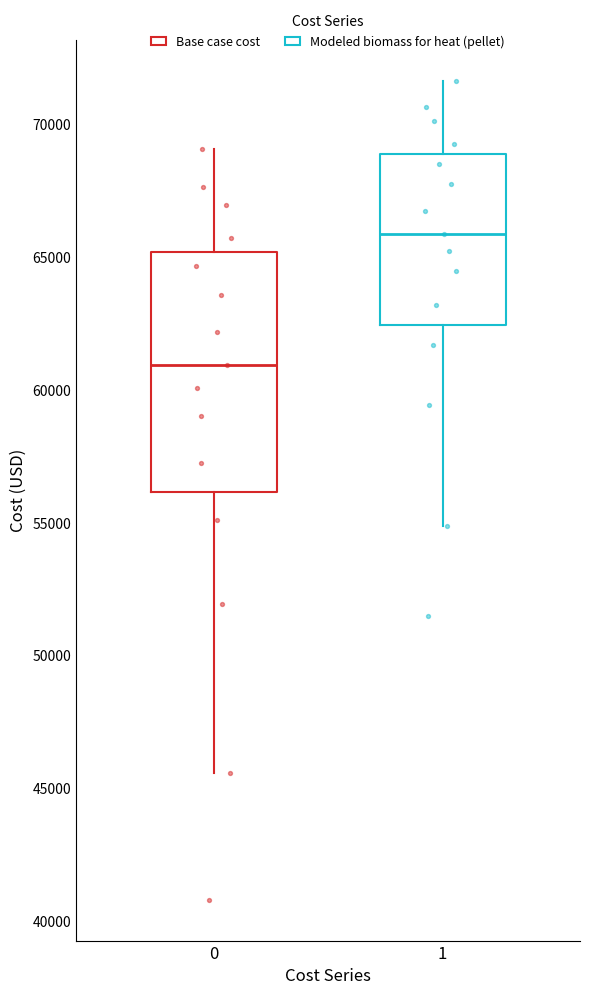

Comparing the boxes themselves (not the whiskers), which one is the tallest?

0